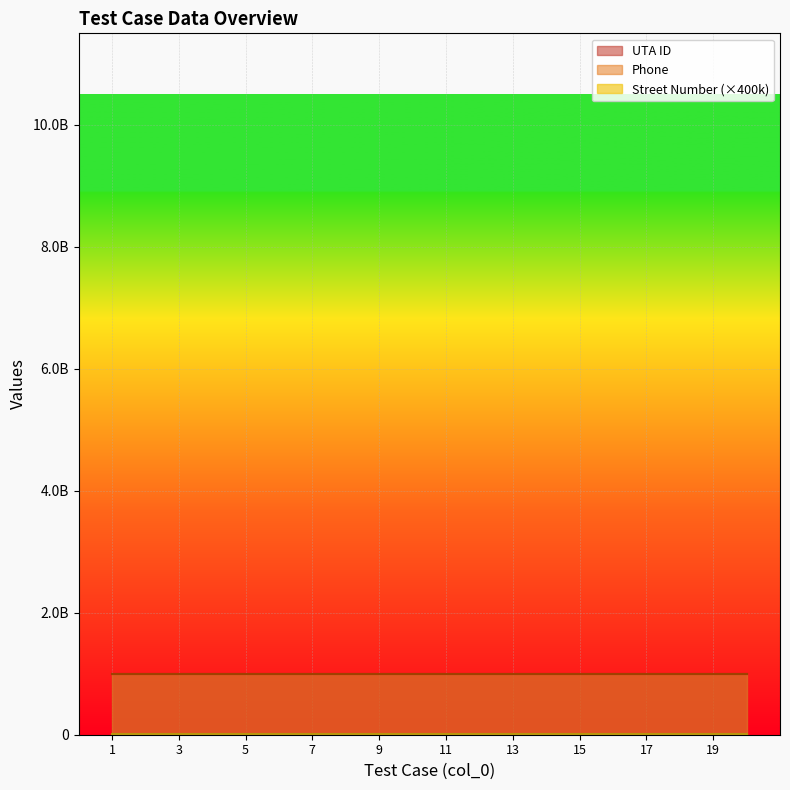

At how many categories does at least one series exceed 857547729?

20